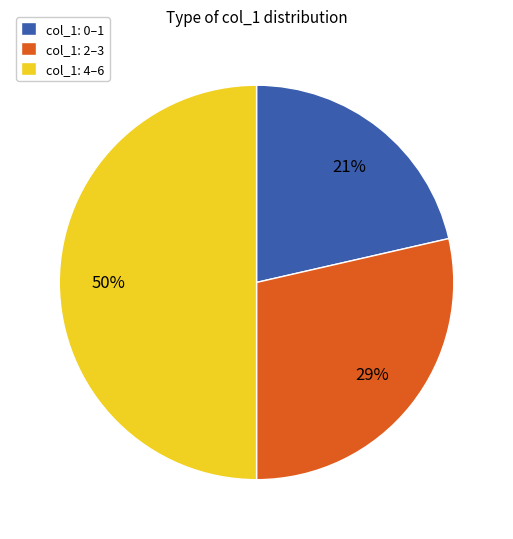

Which category has the biggest portion of the pie?

col_1: 4–6